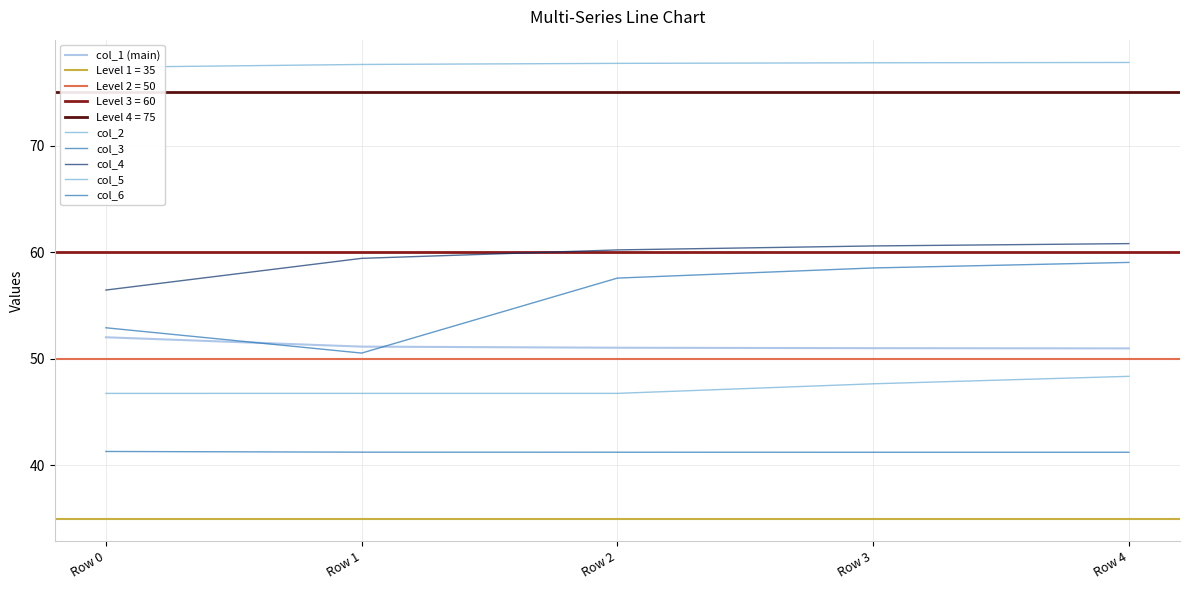

True or false: col_5 has more than 1 points higher than both neighbors.

False